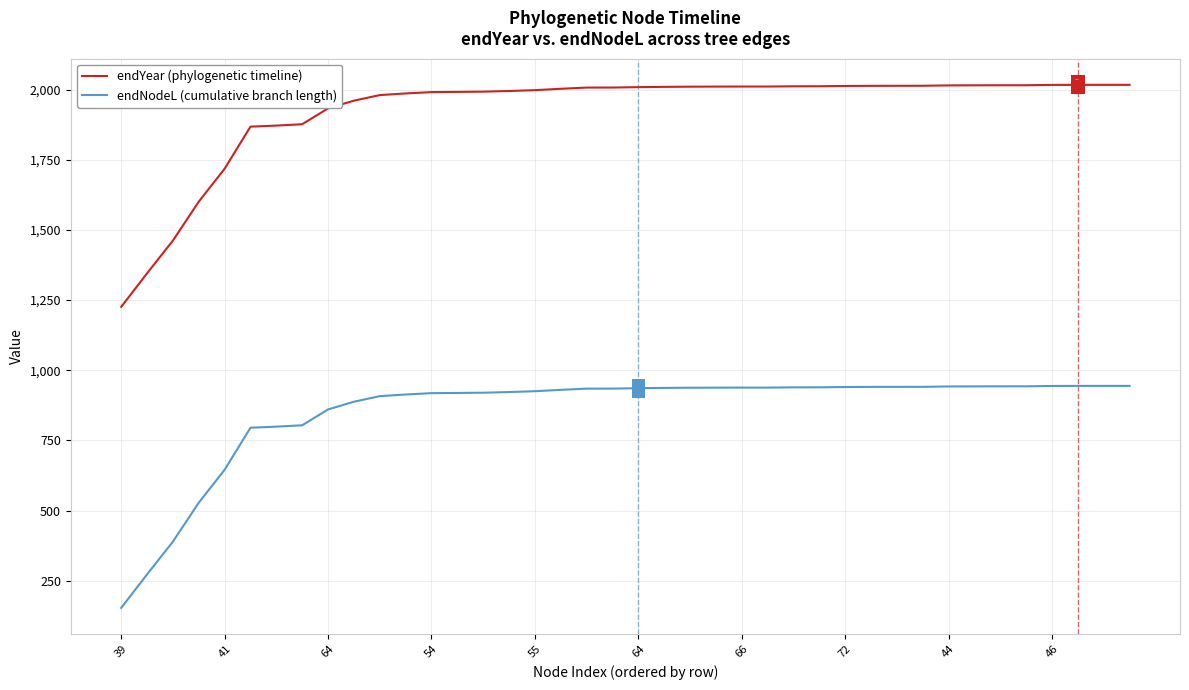

How many values in the endNodeL (cumulative branch length) series exceed 935?

20